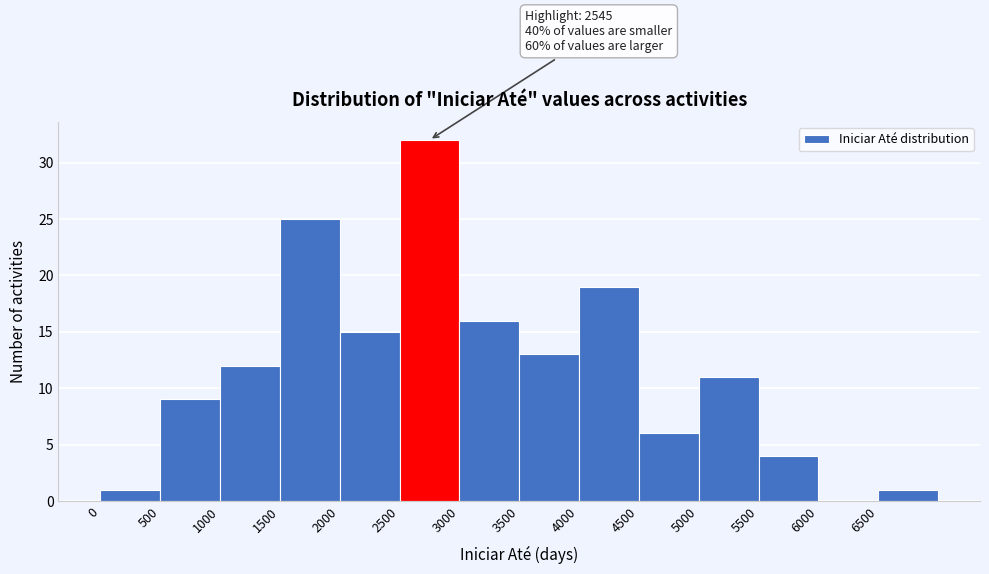

Which range on the x-axis has the tallest bar?

2500 to 3000